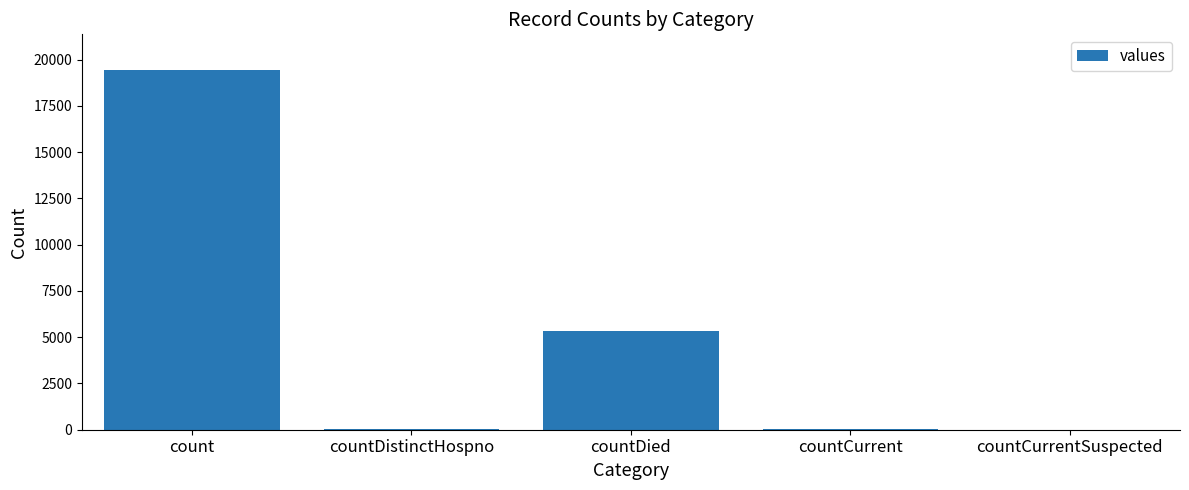

At which label is the value closest to 9710?

countDied